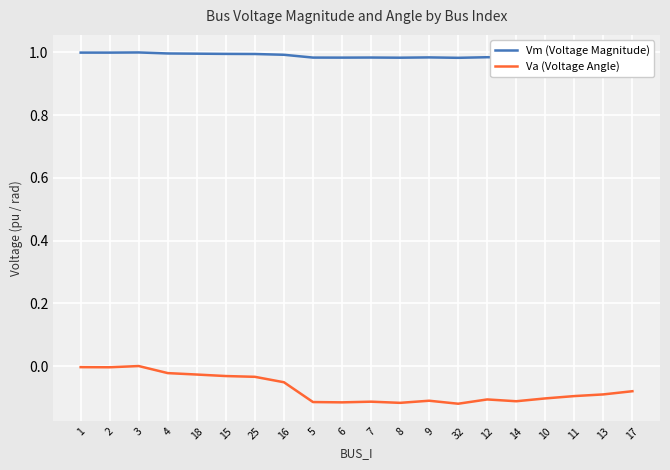

True or false: Va (Voltage Angle) and Vm (Voltage Magnitude) cross at least once.

False